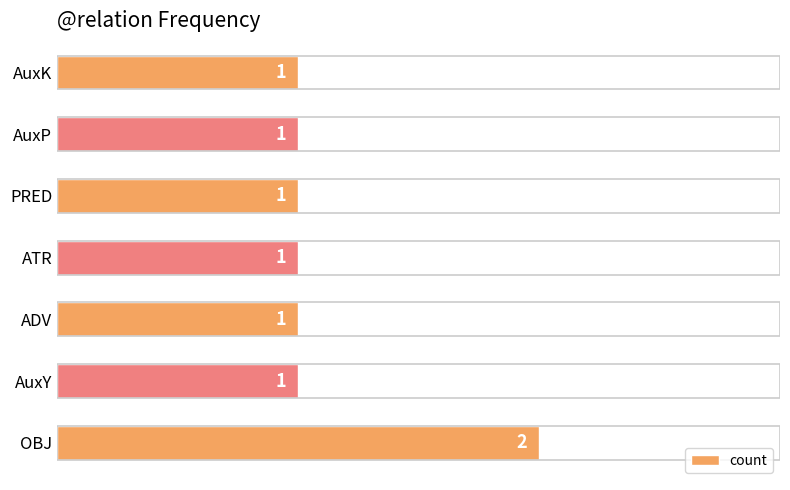

How many series are shown in this chart?

1